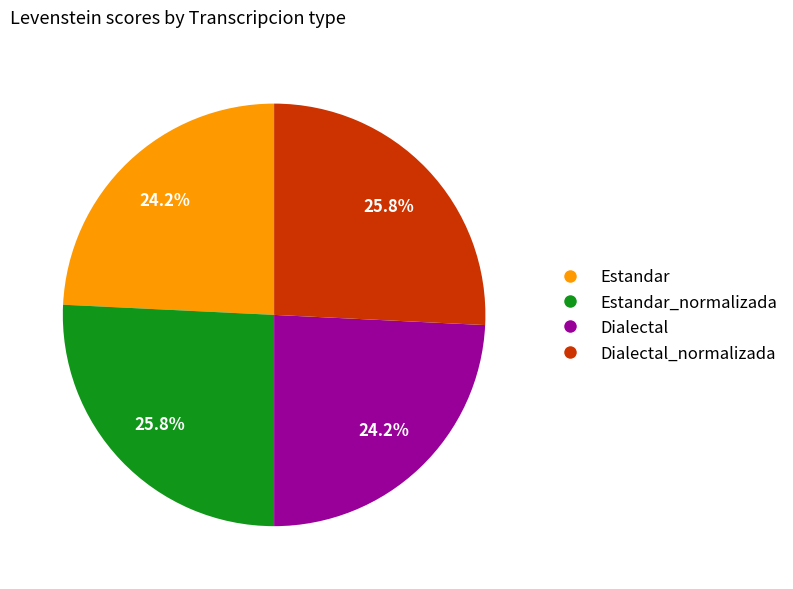

To the nearest percent, what is the average slice percentage?

25%